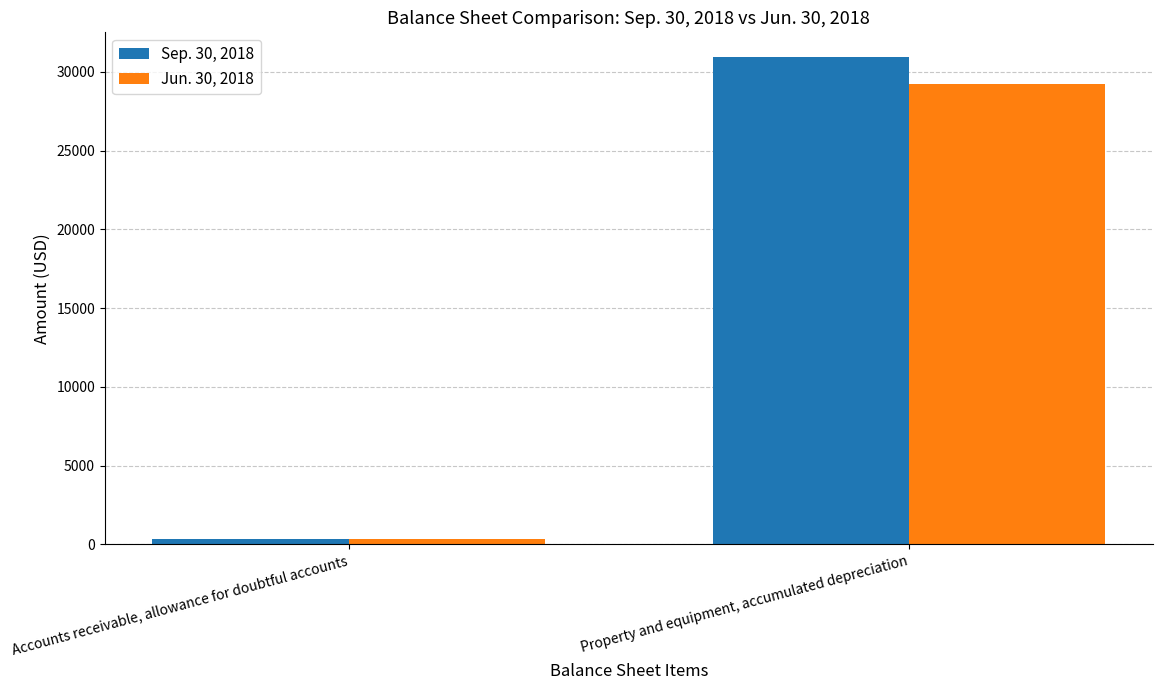

What is the label of the 1st bar from the left?

Accounts receivable, allowance for doubtful accounts